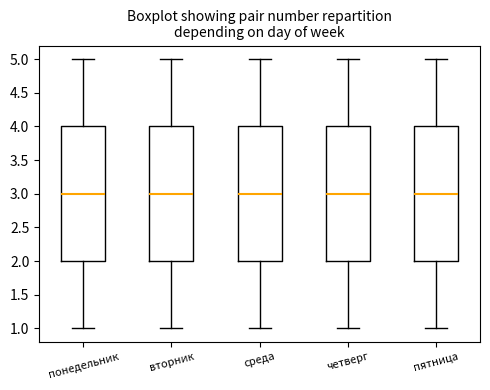

Reading left to right, read every box against the y-axis: the position of its median line, the range the box covers, and the ends of its whiskers. The values are not printed on the chart, so give them approximately, as read against the axis.

понедельник: median 3, box 2 to 4, whiskers 1 to 5
вторник: median 3, box 2 to 4, whiskers 1 to 5
среда: median 3, box 2 to 4, whiskers 1 to 5
четверг: median 3, box 2 to 4, whiskers 1 to 5
пятница: median 3, box 2 to 4, whiskers 1 to 5